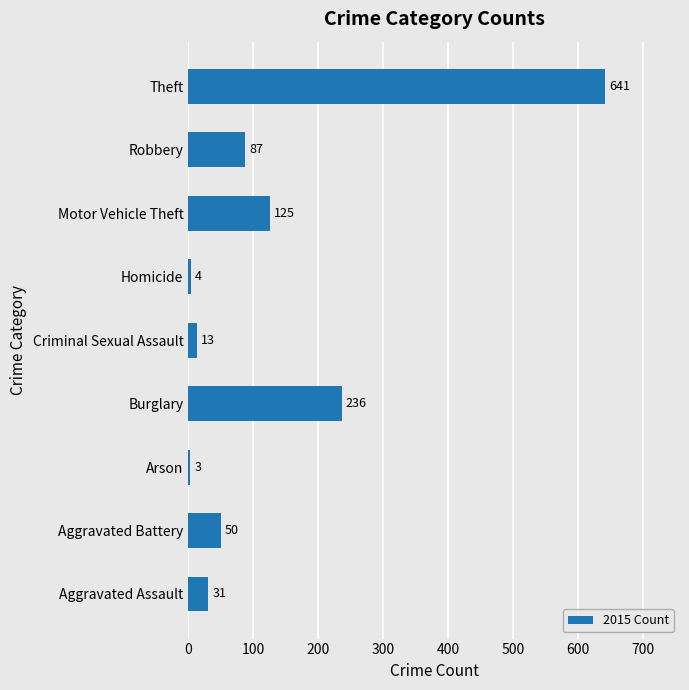

Rank the categories by value from highest to lowest.

Theft, Burglary, Motor Vehicle Theft, Robbery, Aggravated Battery, Aggravated Assault, Criminal Sexual Assault, Homicide, Arson